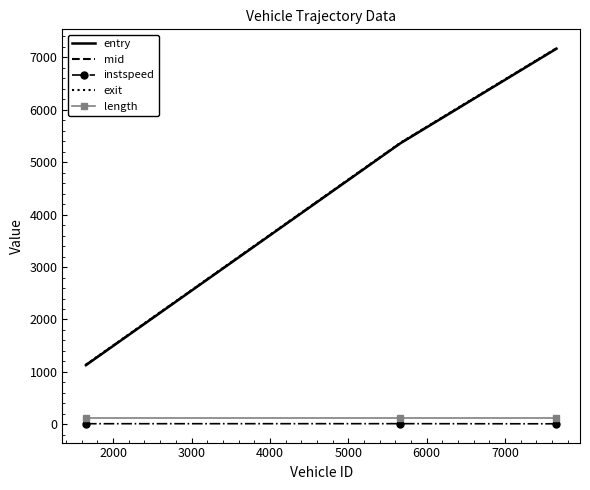

What is the minimum value shown in the chart?

10.7